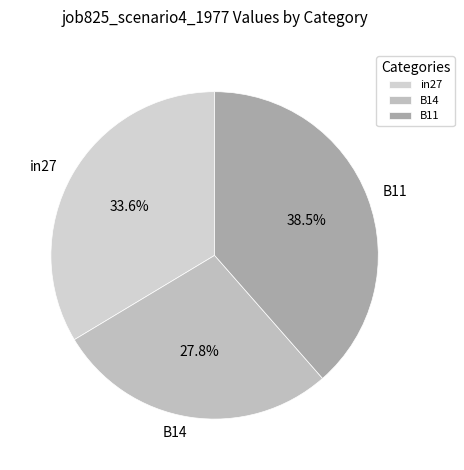

What percentage is the in27 slice, to the nearest percent?

34%